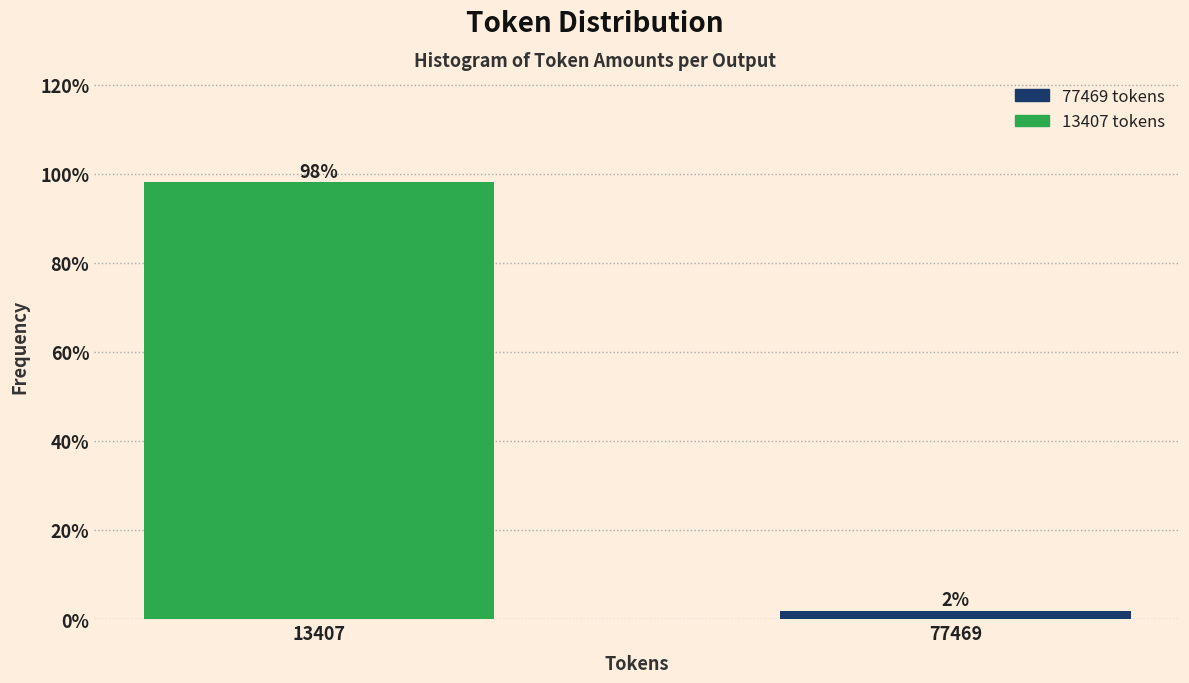

Which has a higher value, 13407 or 77469?

13407